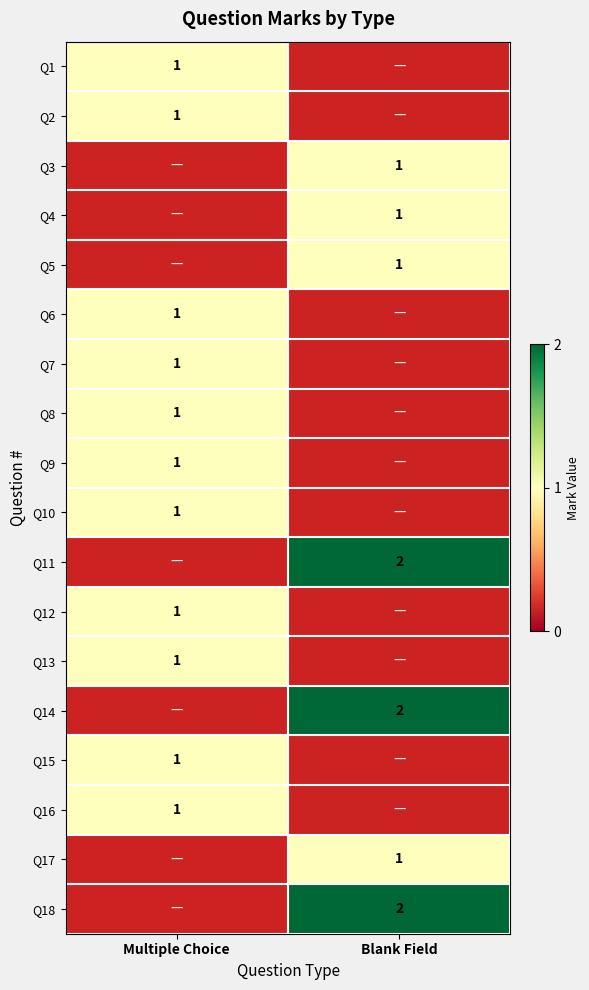

True or false: Q10 has a value of 2 at Multiple Choice.

False